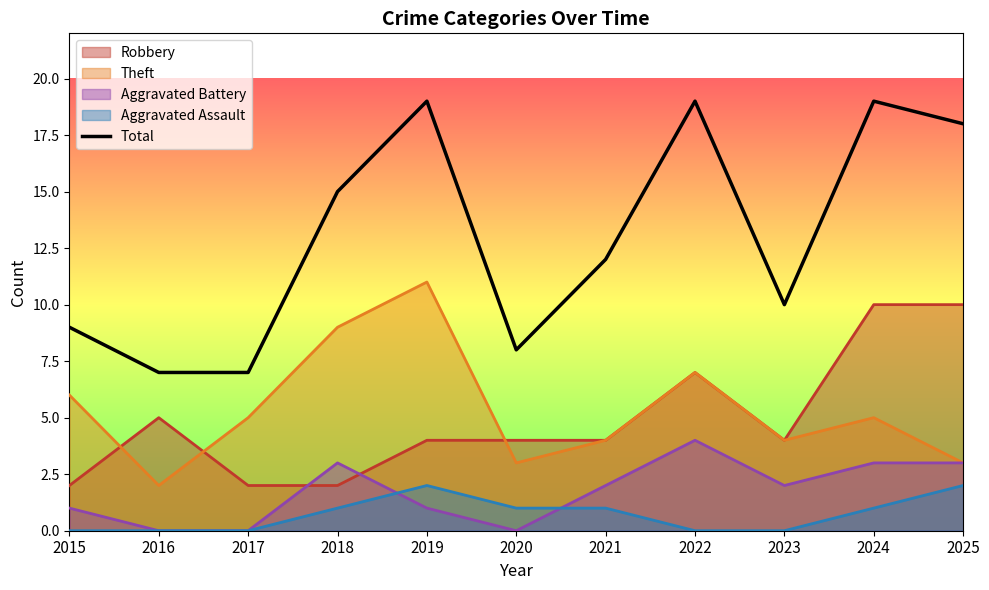

How many interior local peaks (higher than both neighbors) does the data have?

3